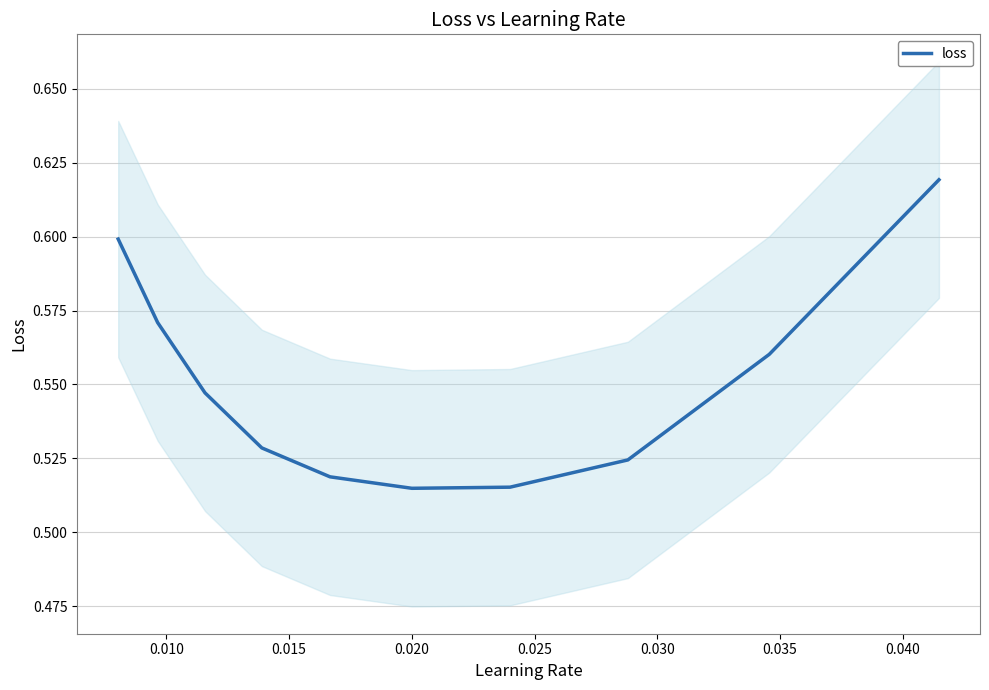

How many interior local valleys (lower than both neighbors) does the data have?

1